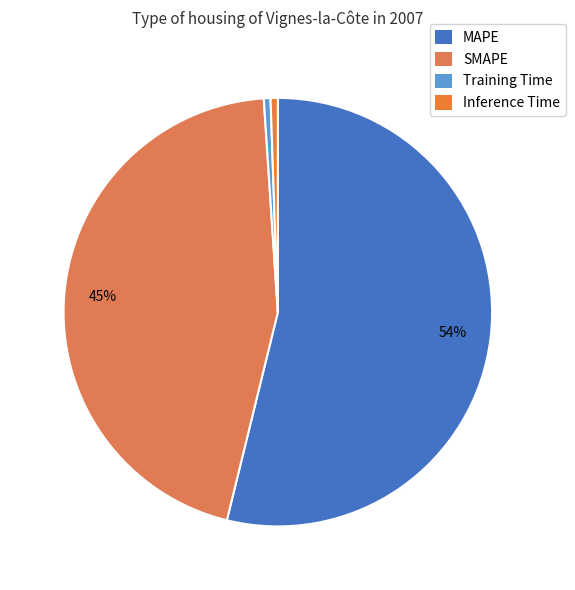

Count the number of slices in the pie.

4